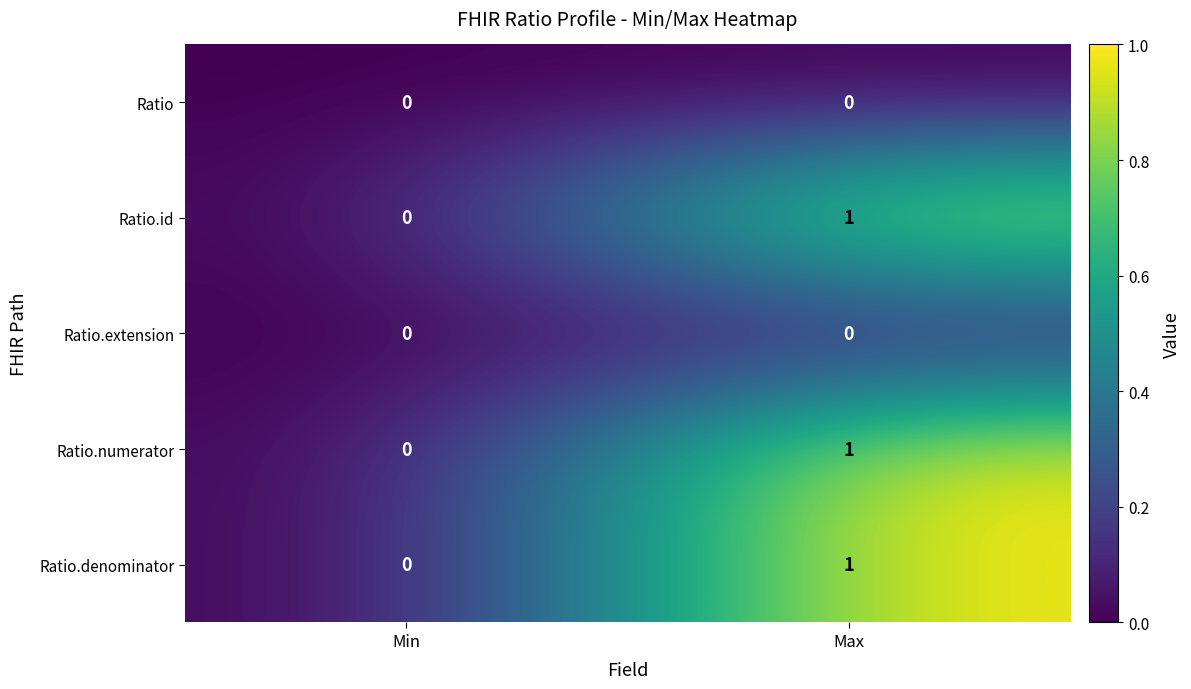

Is the value of Ratio.denominator at Min greater than the value of Ratio.numerator at Max?

No